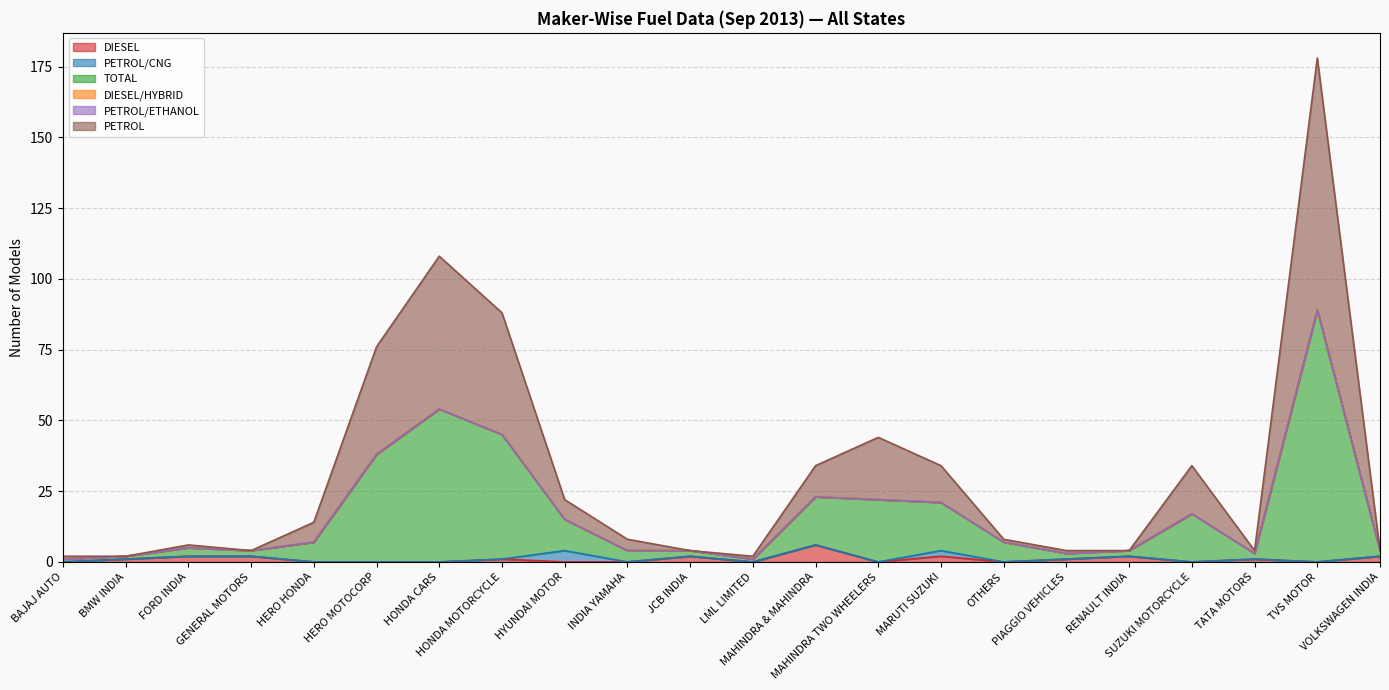

The value of TOTAL at BMW INDIA is 2. True or false?

True